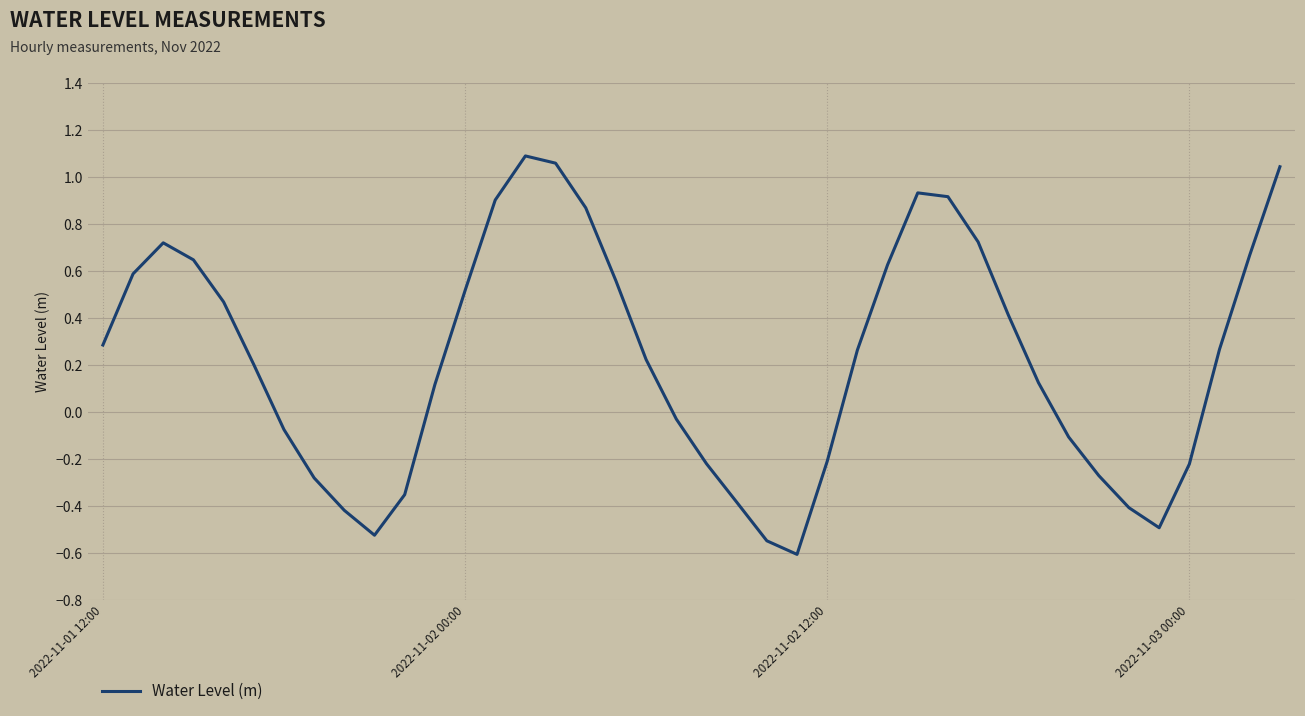

What is the difference between the maximum and minimum values?

1.7